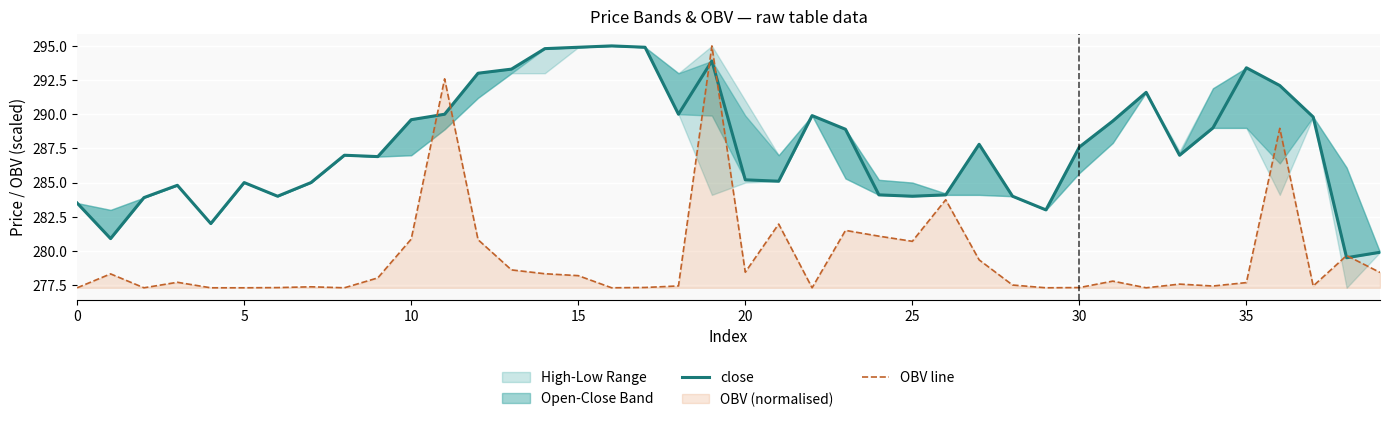

What value does the close series have at 38?

279.5